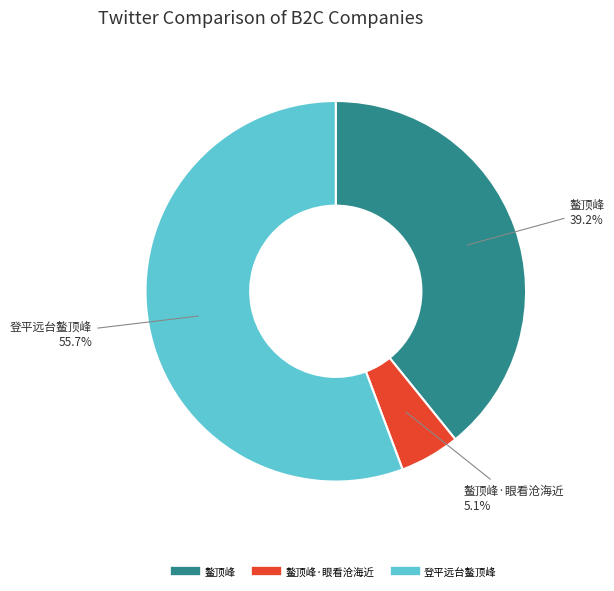

To the nearest percent, what is the difference between the largest and smallest slice percentages?

51%